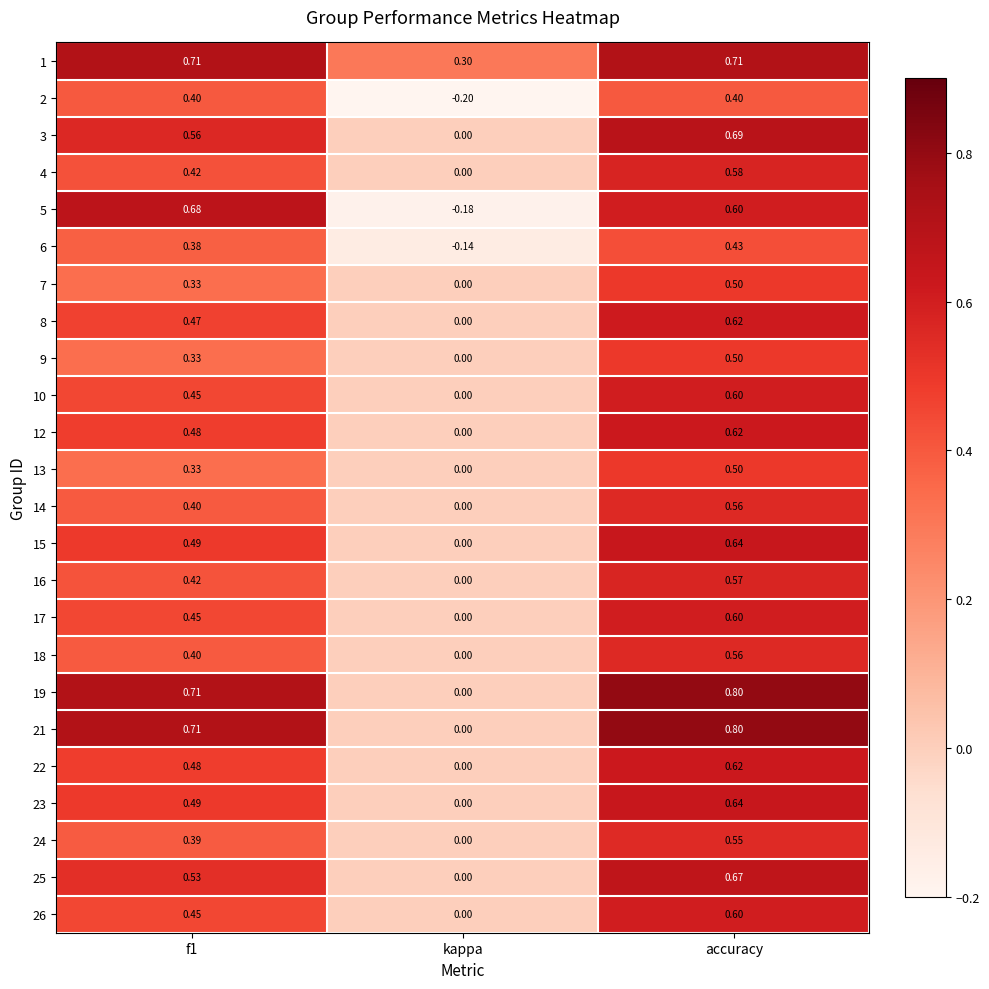

Is the value of 24 at kappa greater than the value of 5 at kappa?

Yes